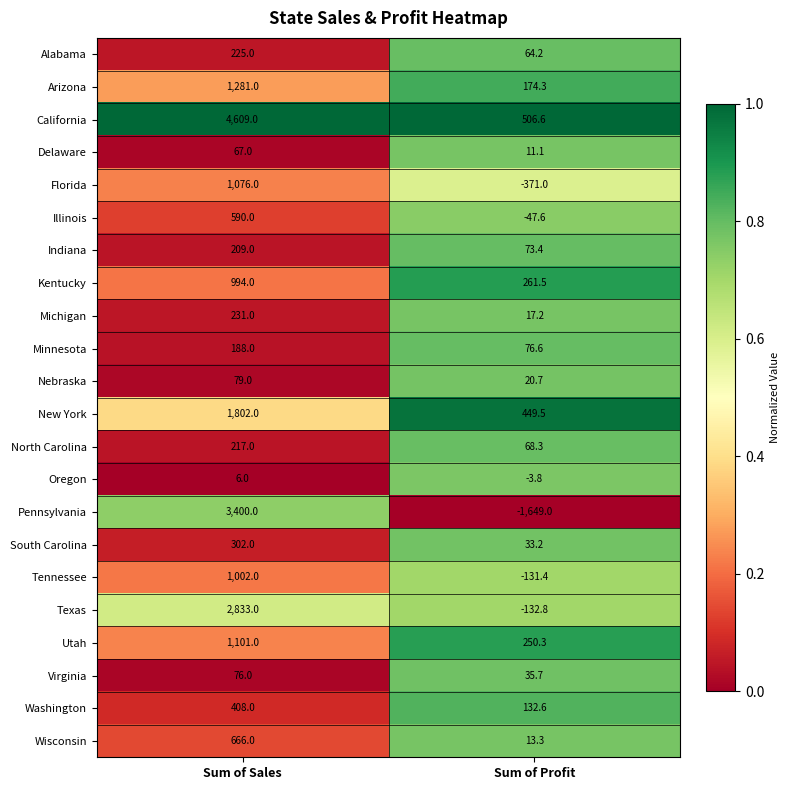

At which label is Illinois closest to 271?

Sum of Profit